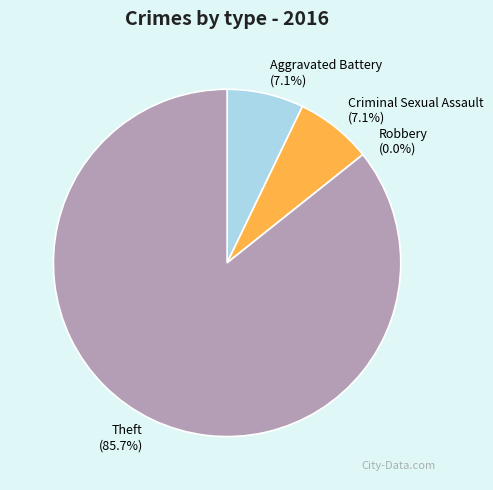

Is it true that Robbery is 7% of the pie?

False